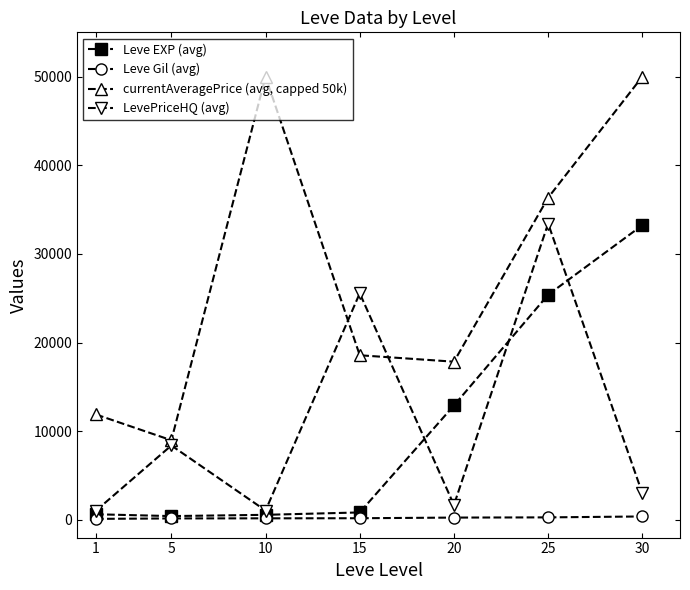

True or false: Leve Gil (avg) and currentAveragePrice (avg, capped 50k) intersect in this chart.

False